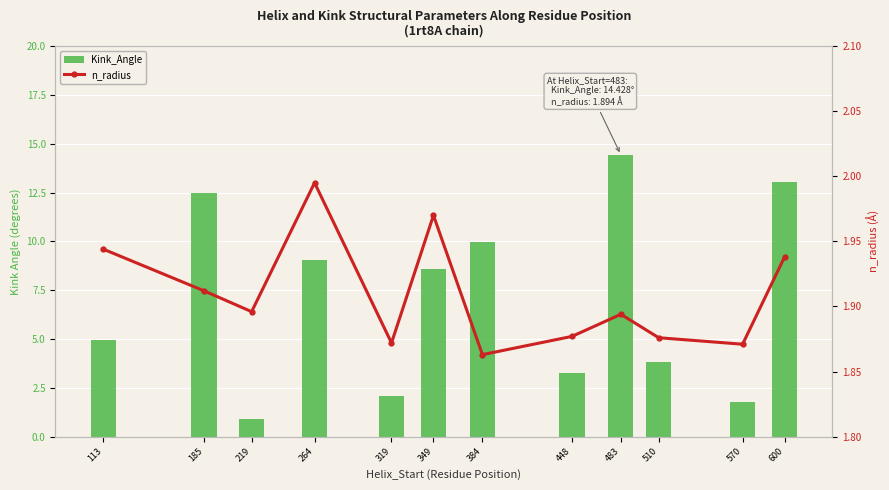

Is it true that Kink_Angle equals 8.6 at 113?

False